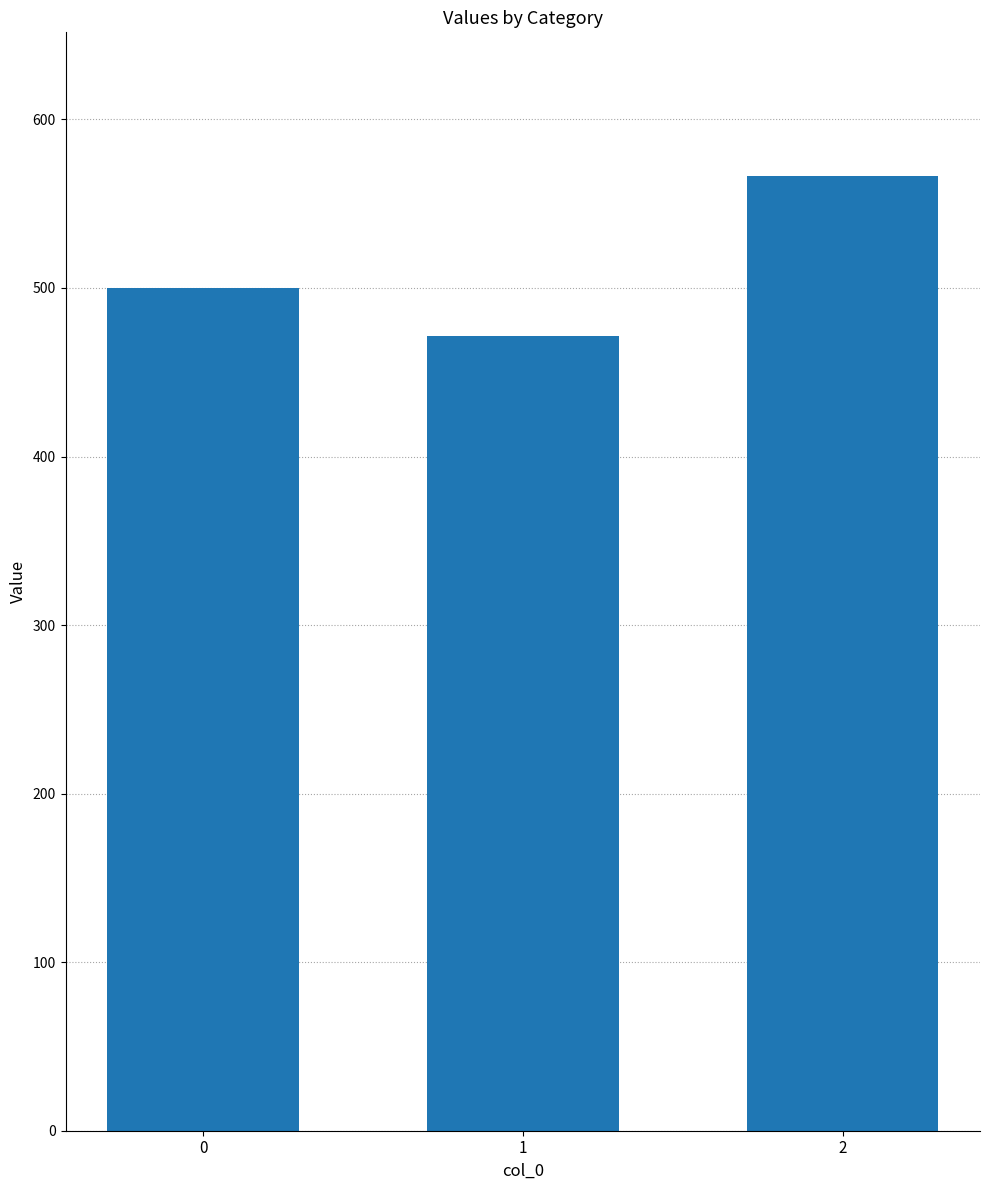

Reading left to right, list all the values displayed in this chart.

500.0	471.4	566.7